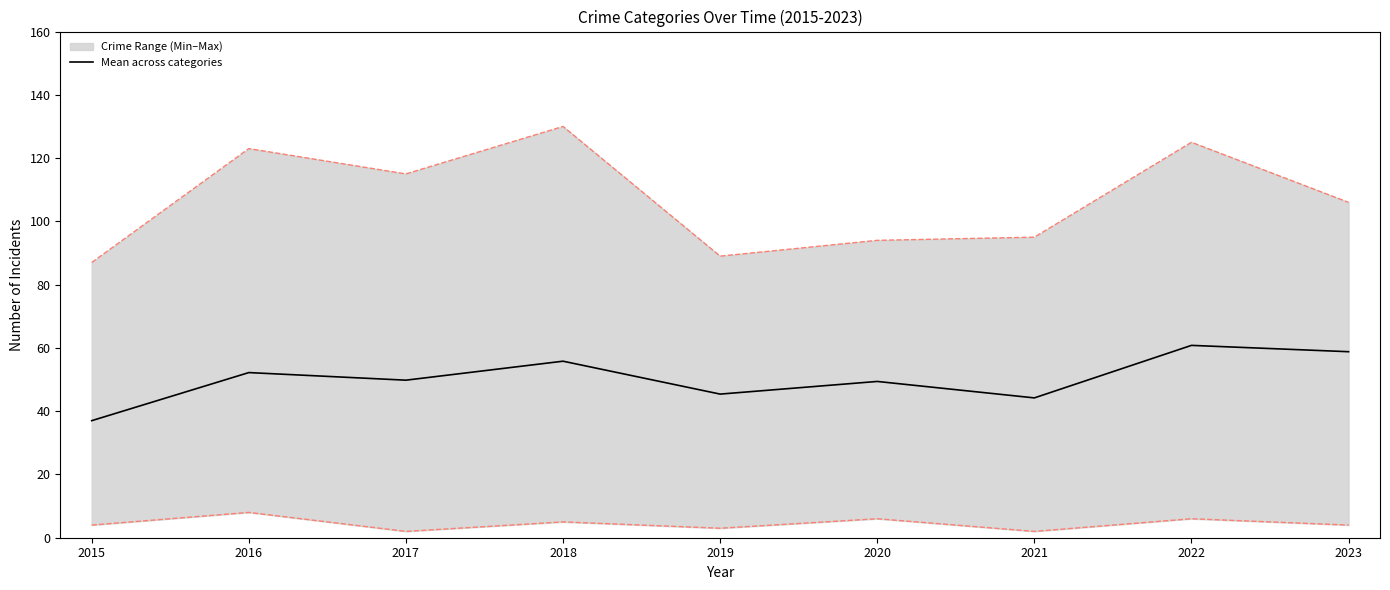

Which label corresponds to the smallest value in the chart?

2015